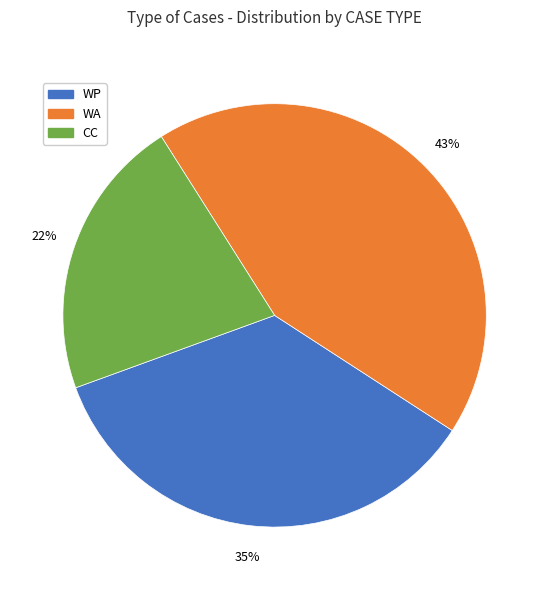

Combined, do CC and WP account for over 50%?

Yes